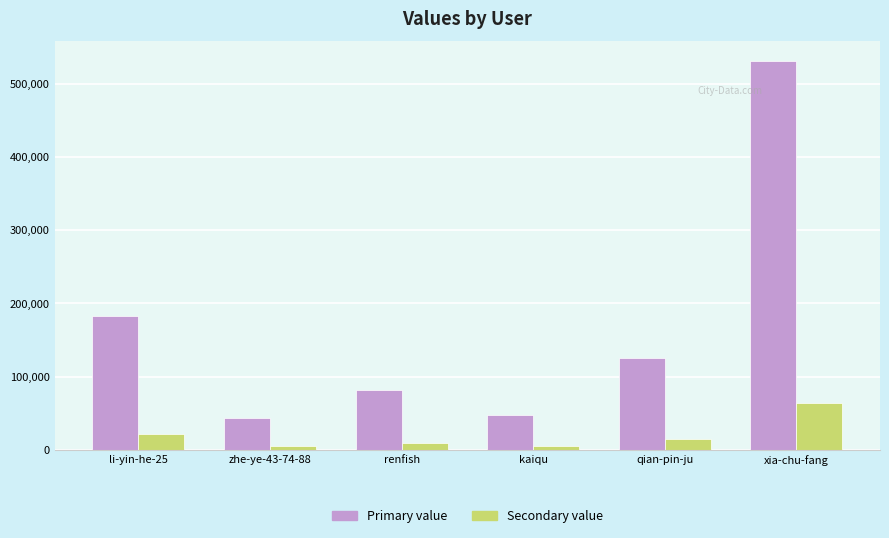

What is the spread (max minus min) of values at zhe-ye-43-74-88?

38328